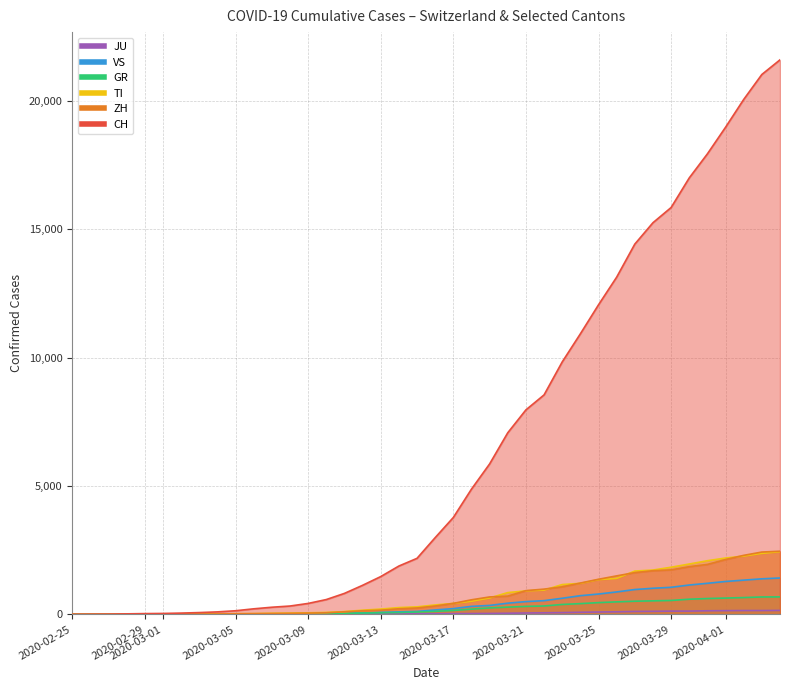

What is the value of the TI point at the 40th from the left?

2442